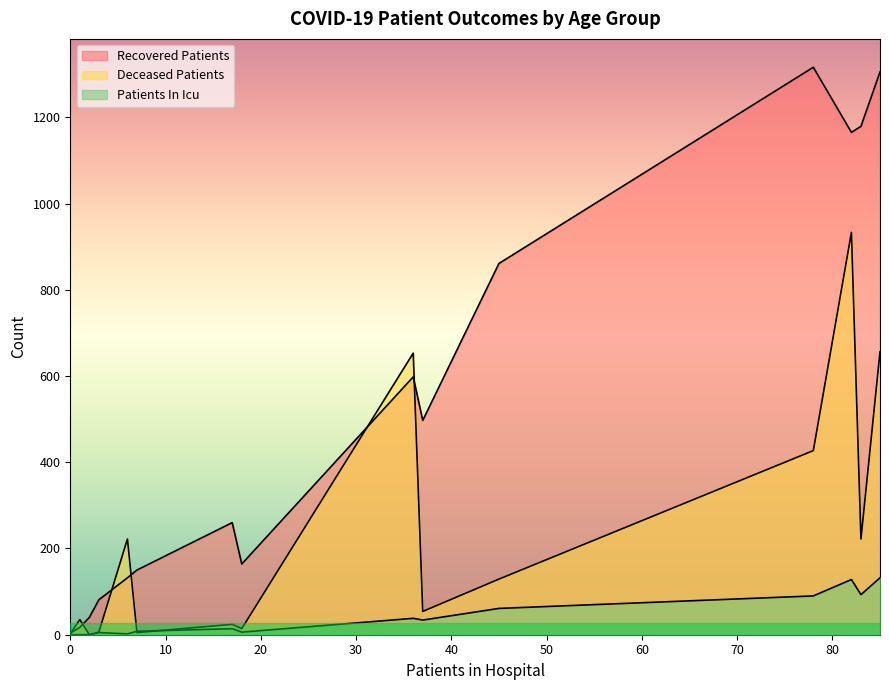

Rank the series by their maximum value, from highest to lowest.

recovered_patients, deceased_patients, patients_in_icu